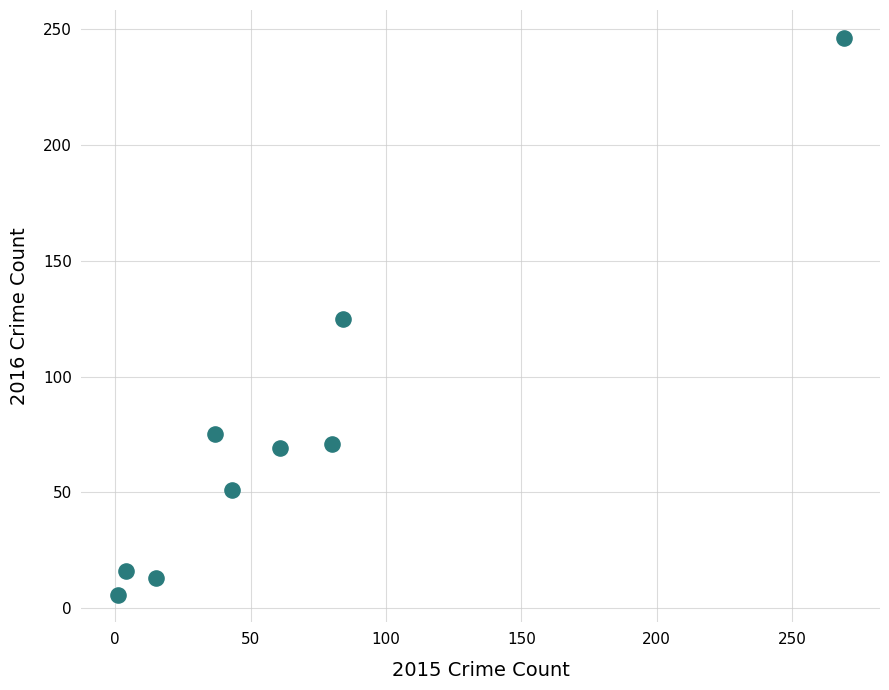

What is the range of X values (max minus min)?

268